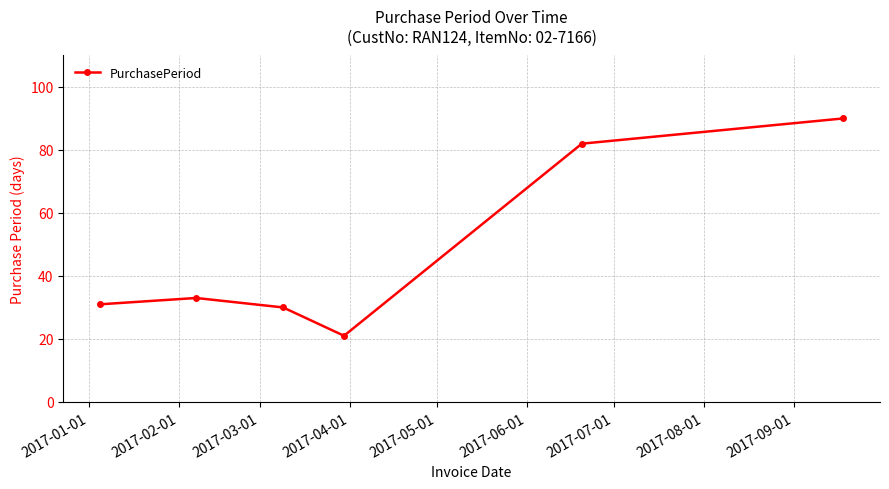

What is the value of the 2nd point from the left?

33